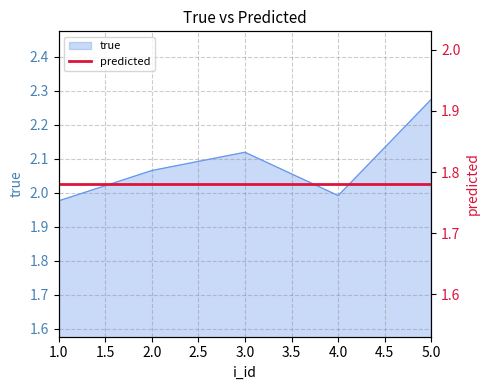

What is the average value?

2.1